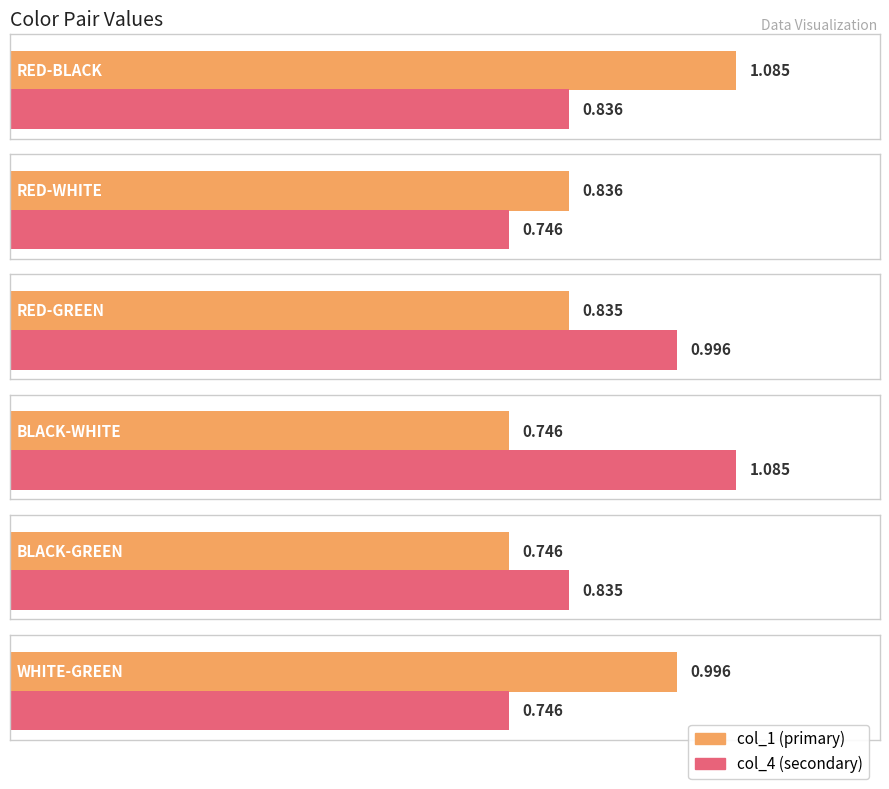

How many bars are there in total?

12